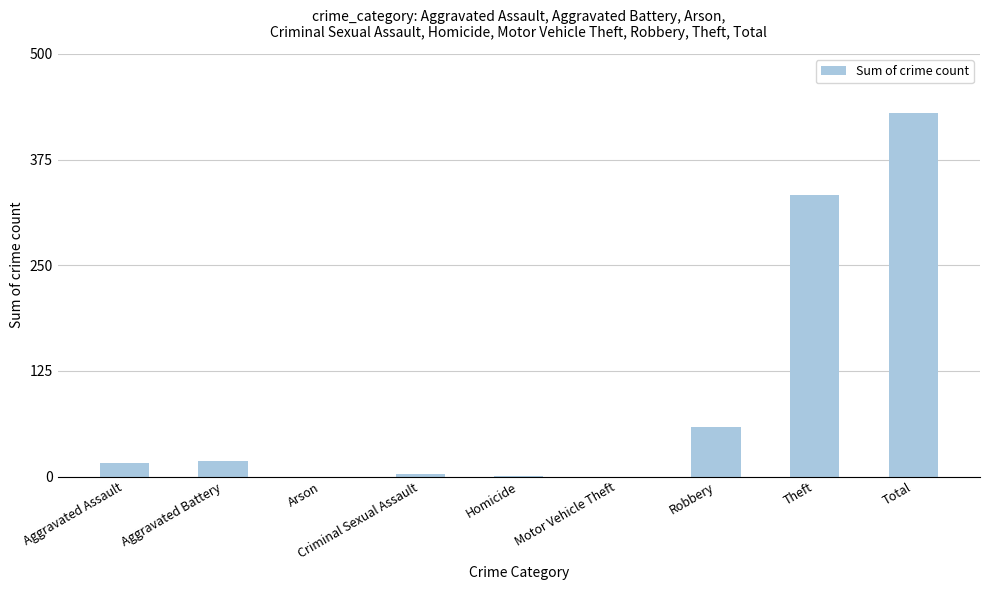

What is the sum of all values?

860